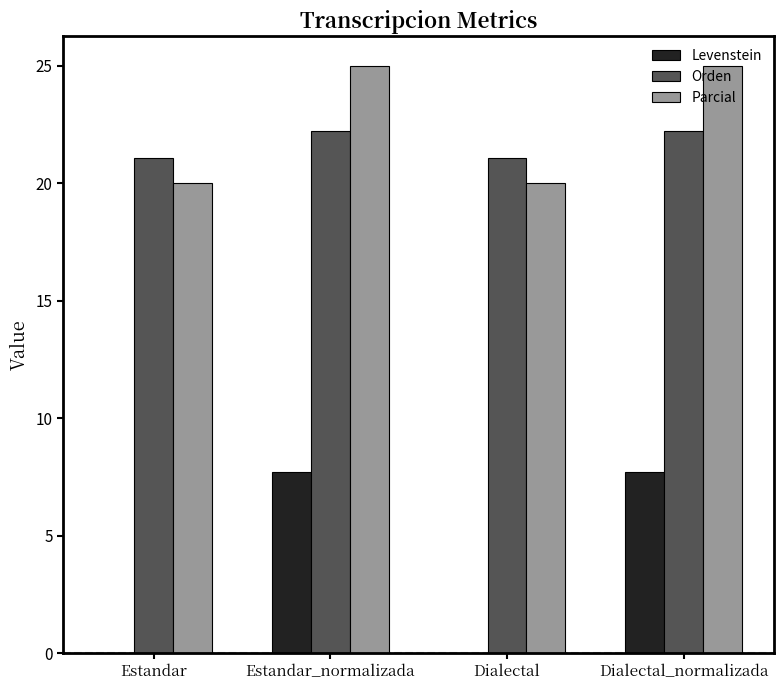

Is the value of Parcial at Dialectal_normalizada greater than the value of Levenstein at Dialectal_normalizada?

Yes